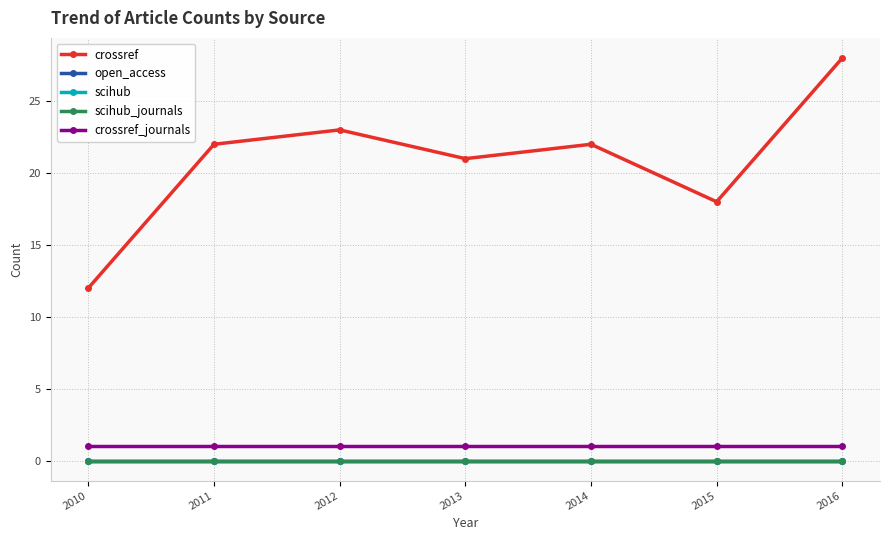

Does the chart have visible grid lines?

Yes